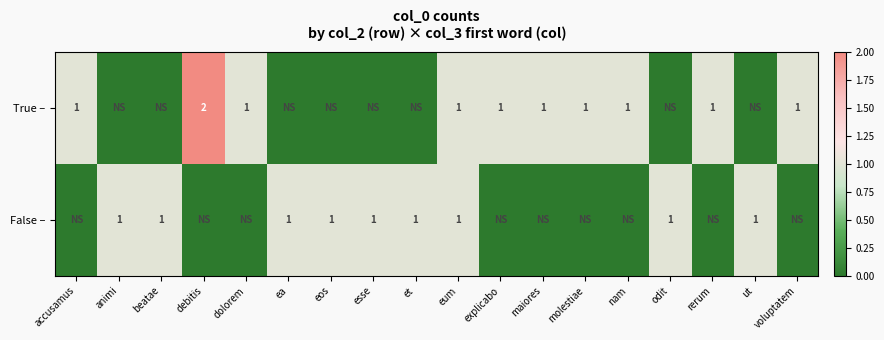

The True – series shows 2 at eum. True or false?

False